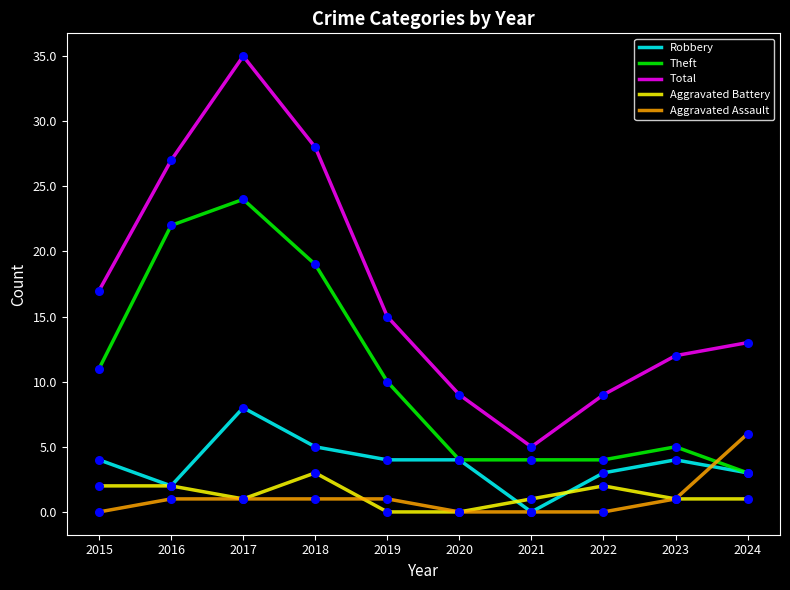

Which series has the largest total across all categories?

Total